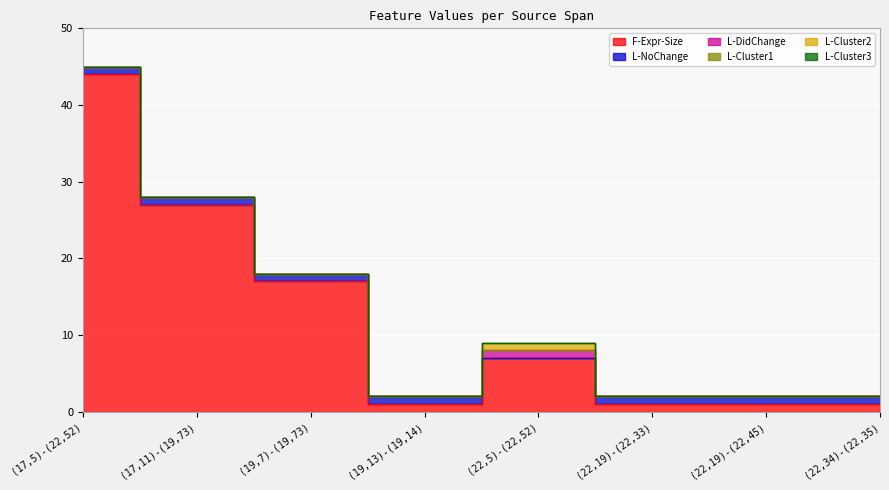

The value of L-DidChange at (22,5)-(22,52) is 1. True or false?

True